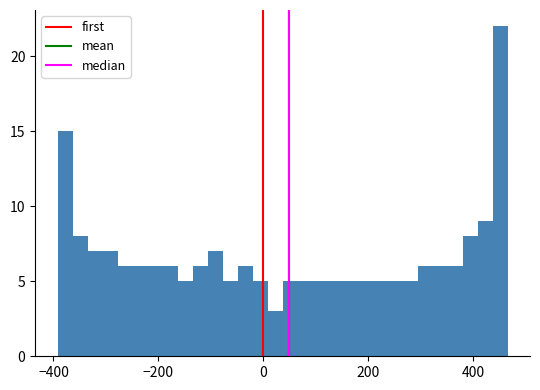

Read against the x-axis, roughly where is the centre of the tallest bar?

460